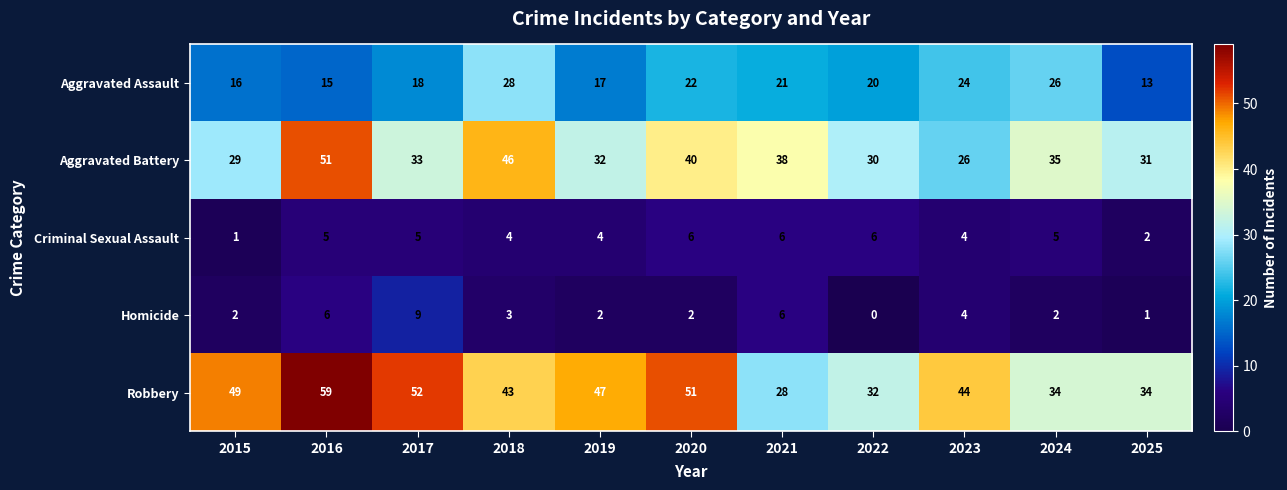

Is it true that Aggravated Battery equals 40 at 2020?

True